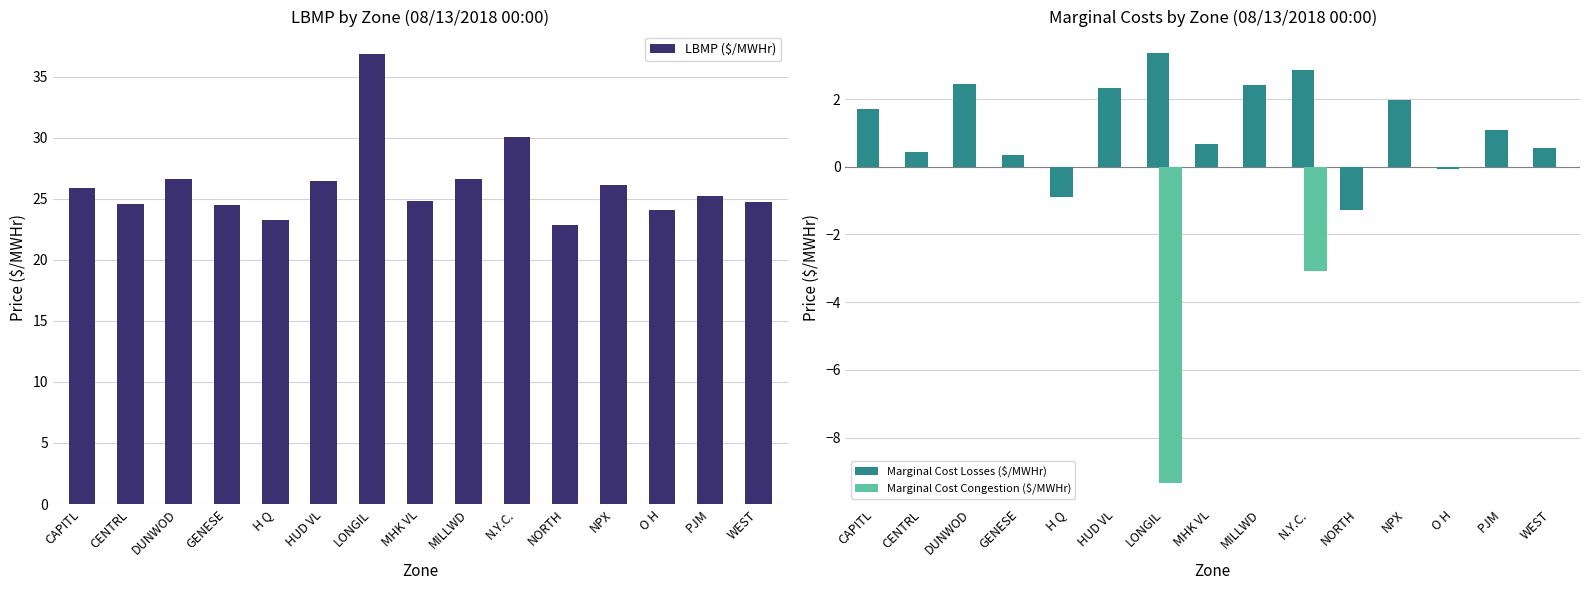

At how many categories does at least one series exceed 3?

15